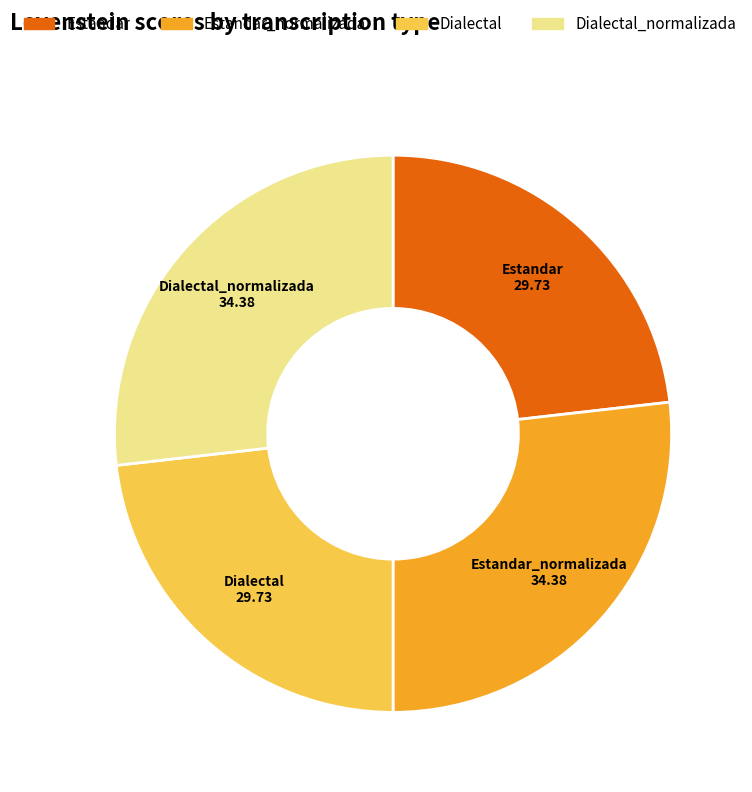

Is there a majority slice in this chart?

No